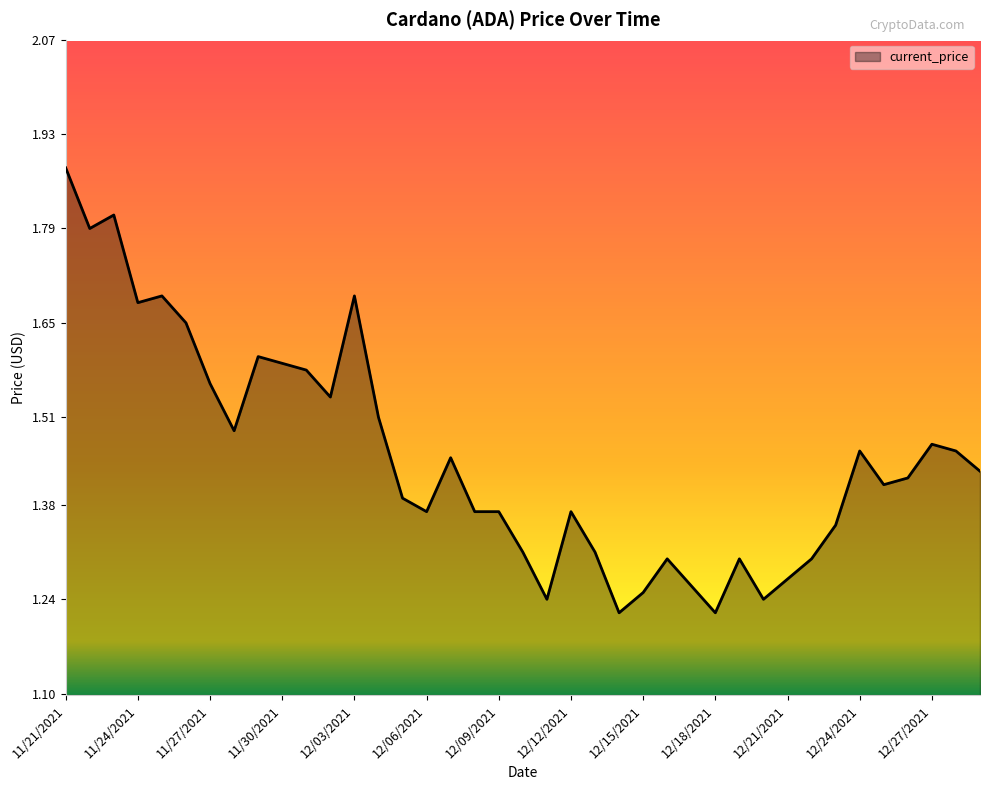

What is the difference between the maximum and minimum values?

0.7